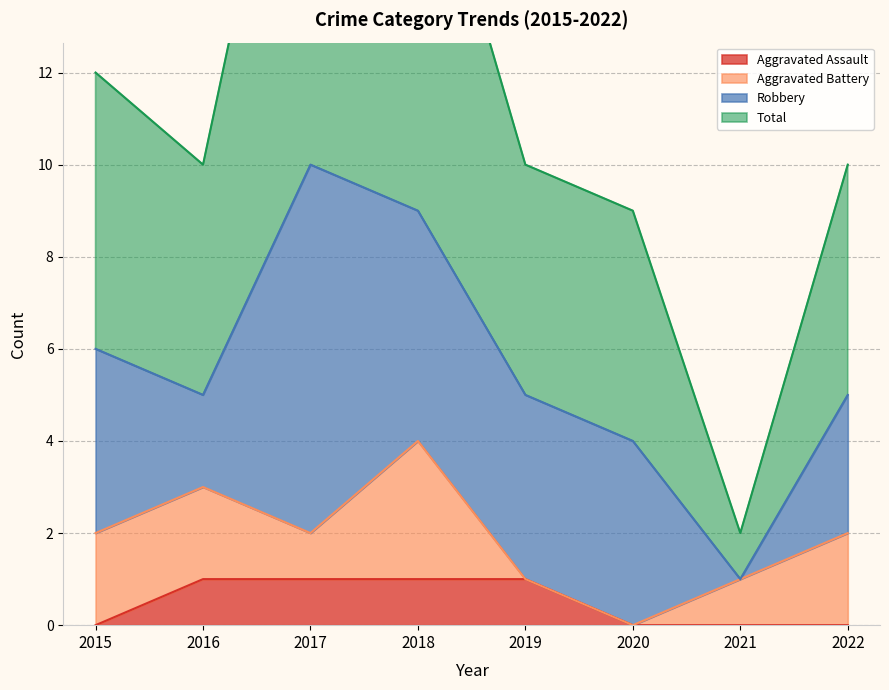

The Aggravated Assault series shows 0 at 2015. True or false?

True